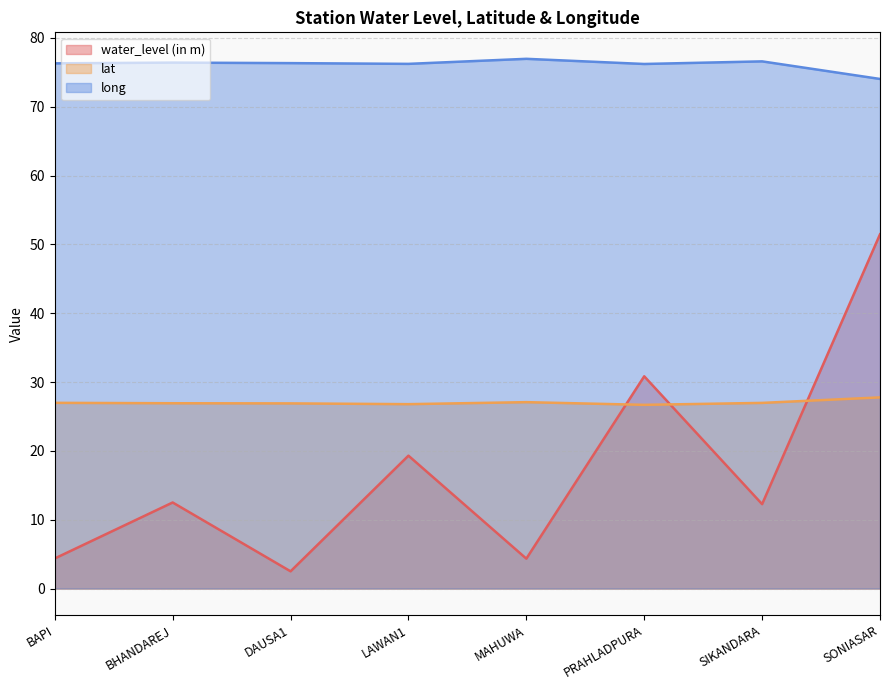

Reading left to right, list all the values displayed in this chart.

water_level (in m): BAPI=4.4	BHANDAREJ=12.5	DAUSA1=2.5	LAWAN1=19.3	MAHUWA=4.3	PRAHLADPURA=30.8	SIKANDARA=12.3	SONIASAR=51.5
lat: BAPI=27.0	BHANDAREJ=26.9	DAUSA1=26.9	LAWAN1=26.8	MAHUWA=27.1	PRAHLADPURA=26.7	SIKANDARA=27.0	SONIASAR=27.8
long: BAPI=76.3	BHANDAREJ=76.4	DAUSA1=76.3	LAWAN1=76.2	MAHUWA=77.0	PRAHLADPURA=76.2	SIKANDARA=76.6	SONIASAR=74.0